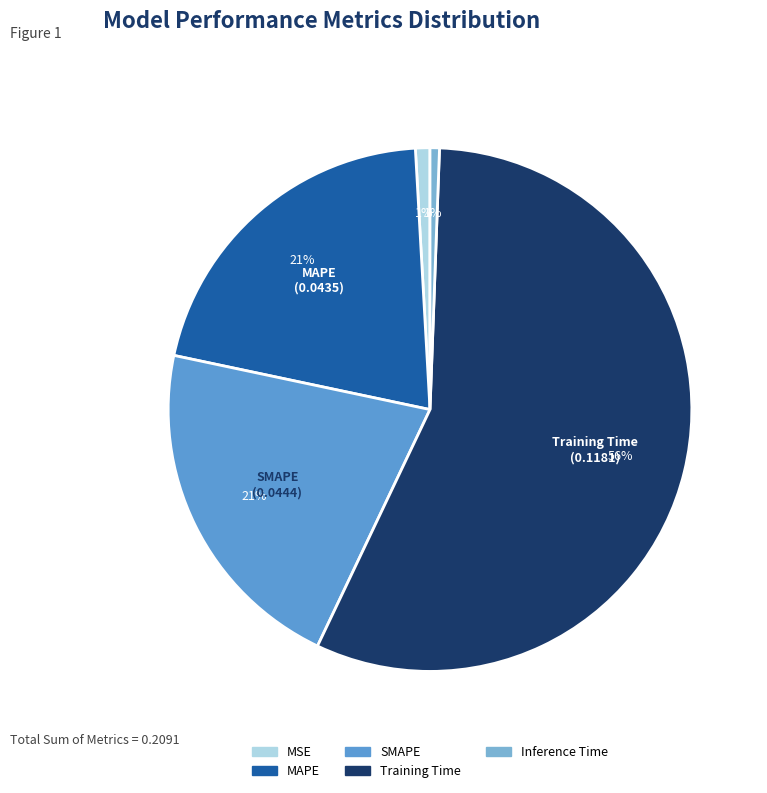

Is MAPE the majority of the pie?

No